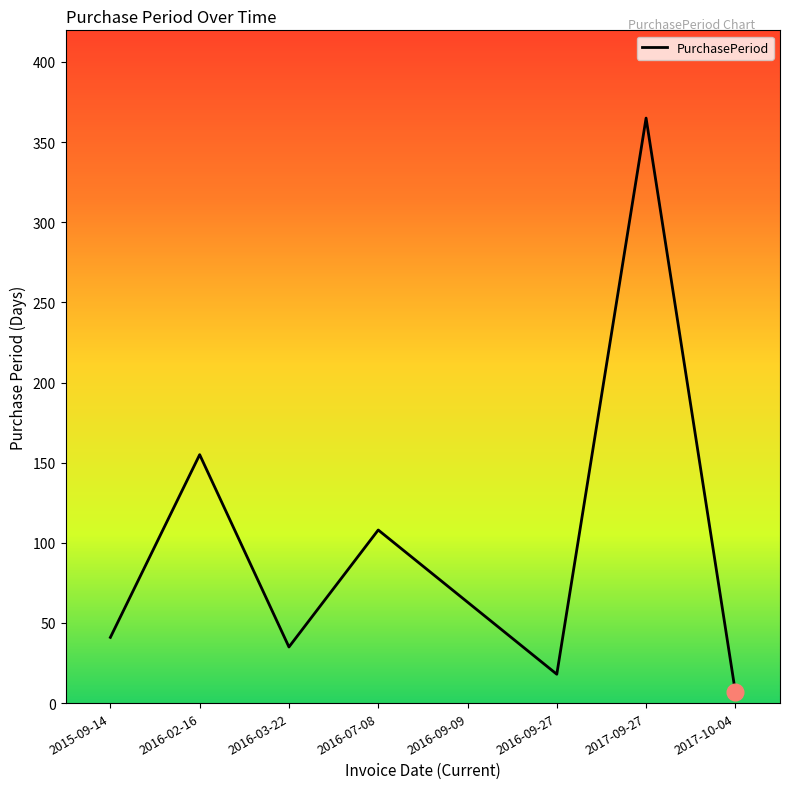

True or false: the data shows 155 at 2016-02-16.

True